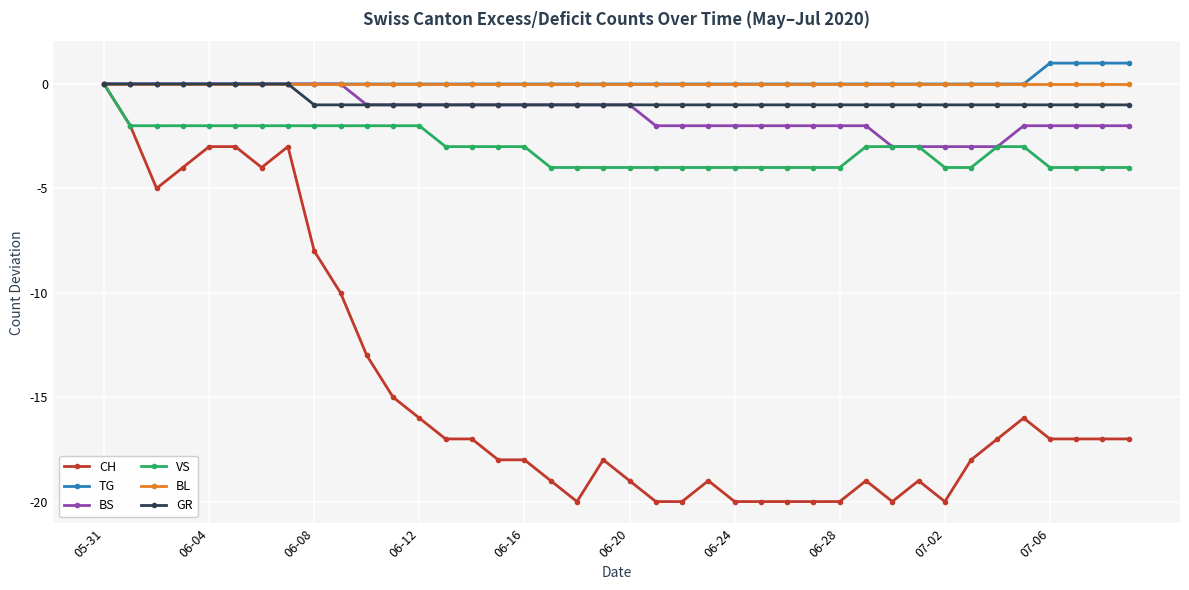

Reading left to right, list all the values displayed in this chart.

CH: 0	-2	-5	-4	-3	-3	-4	-3	-8	-10	-13	-15	-16	-17	-17	-18	-18	-19	-20	-18	-19	-20	-20	-19	-20	-20	-20	-20	-20	-19	-20	-19	-20	-18	-17	-16	-17	-17	-17	-17
TG: 0	0	0	0	0	0	0	0	0	0	0	0	0	0	0	0	0	0	0	0	0	0	0	0	0	0	0	0	0	0	0	0	0	0	0	0	1	1	1	1
BS: 0	0	0	0	0	0	0	0	0	0	-1	-1	-1	-1	-1	-1	-1	-1	-1	-1	-1	-2	-2	-2	-2	-2	-2	-2	-2	-2	-3	-3	-3	-3	-3	-2	-2	-2	-2	-2
VS: 0	-2	-2	-2	-2	-2	-2	-2	-2	-2	-2	-2	-2	-3	-3	-3	-3	-4	-4	-4	-4	-4	-4	-4	-4	-4	-4	-4	-4	-3	-3	-3	-4	-4	-3	-3	-4	-4	-4	-4
BL: 0	0	0	0	0	0	0	0	0	0	0	0	0	0	0	0	0	0	0	0	0	0	0	0	0	0	0	0	0	0	0	0	0	0	0	0	0	0	0	0
GR: 0	0	0	0	0	0	0	0	-1	-1	-1	-1	-1	-1	-1	-1	-1	-1	-1	-1	-1	-1	-1	-1	-1	-1	-1	-1	-1	-1	-1	-1	-1	-1	-1	-1	-1	-1	-1	-1